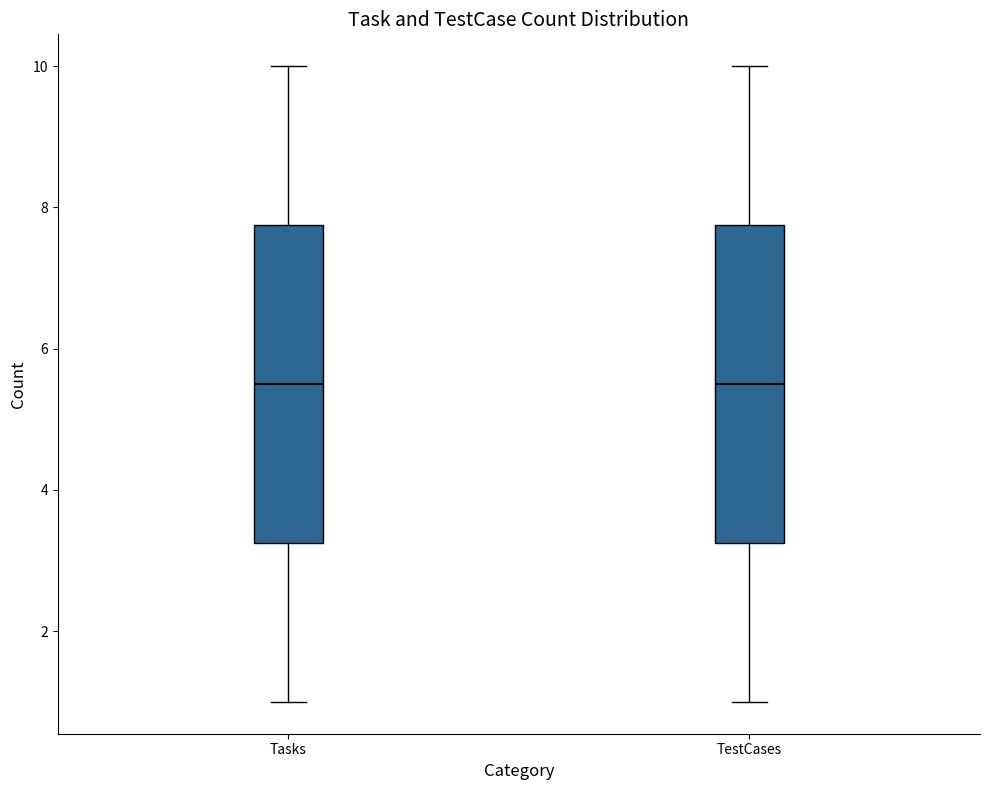

Reading left to right, read every box against the y-axis: the position of its median line, the range the box covers, and the ends of its whiskers. The values are not printed on the chart, so give them approximately, as read against the axis.

Tasks: median 5.6, box 3.2 to 7.8, whiskers 1.0 to 10.0
TestCases: median 5.6, box 3.2 to 7.8, whiskers 1.0 to 10.0